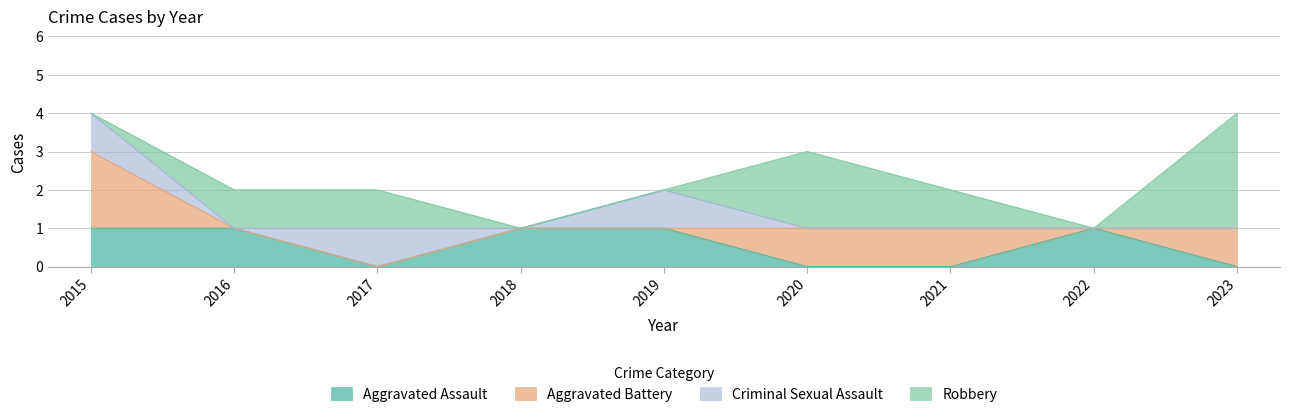

Which series changed the most between 2019 and 2022?

Criminal Sexual Assault